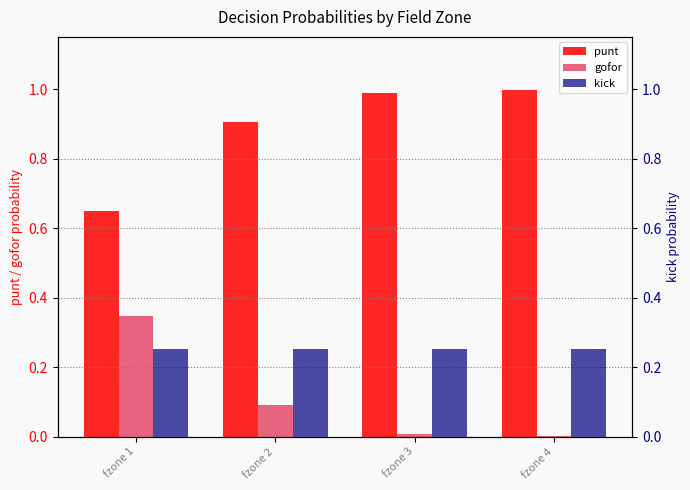

Rank the categories by gofor value from highest to lowest.

fzone 1, fzone 2, fzone 3, fzone 4